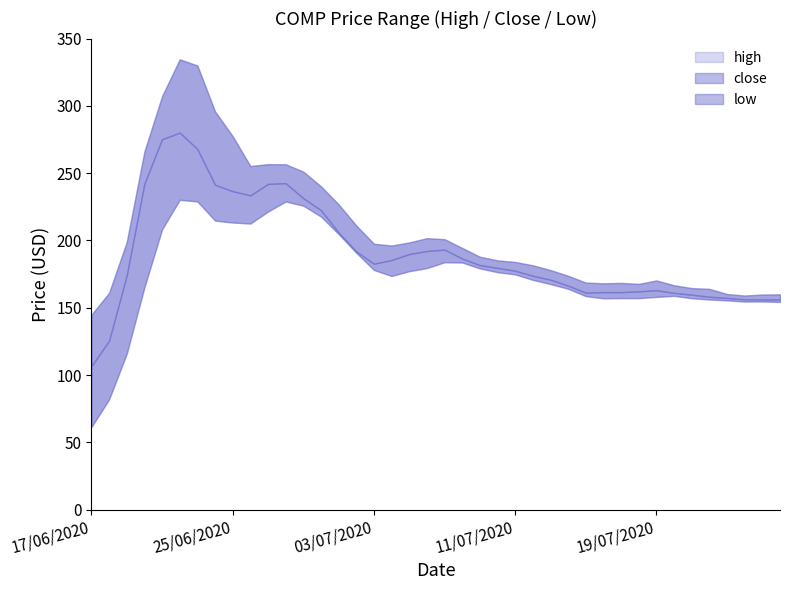

True or false: close has a value of 100.0 at 34.

False